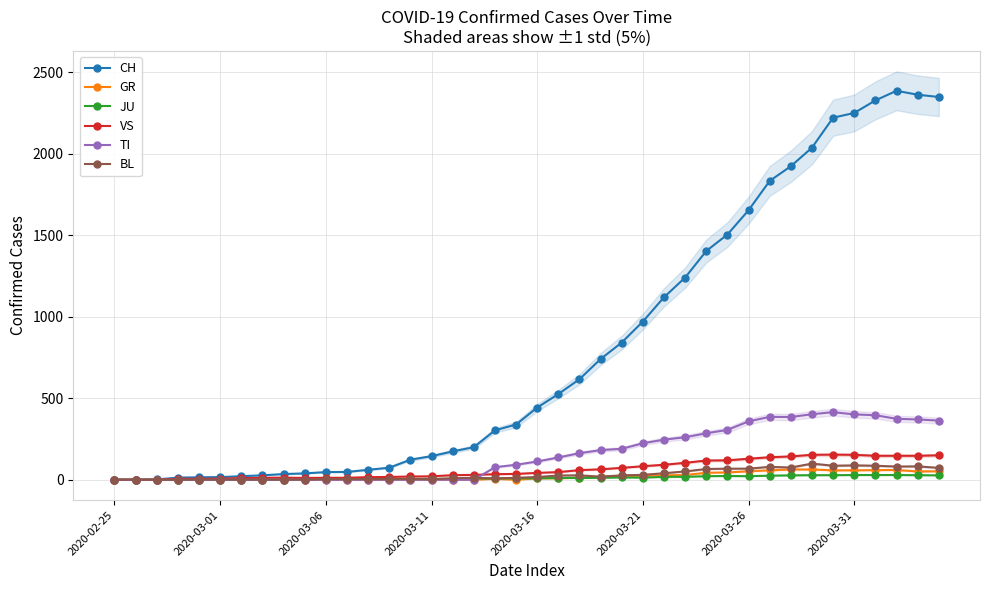

What is the maximum value for CH?

2387